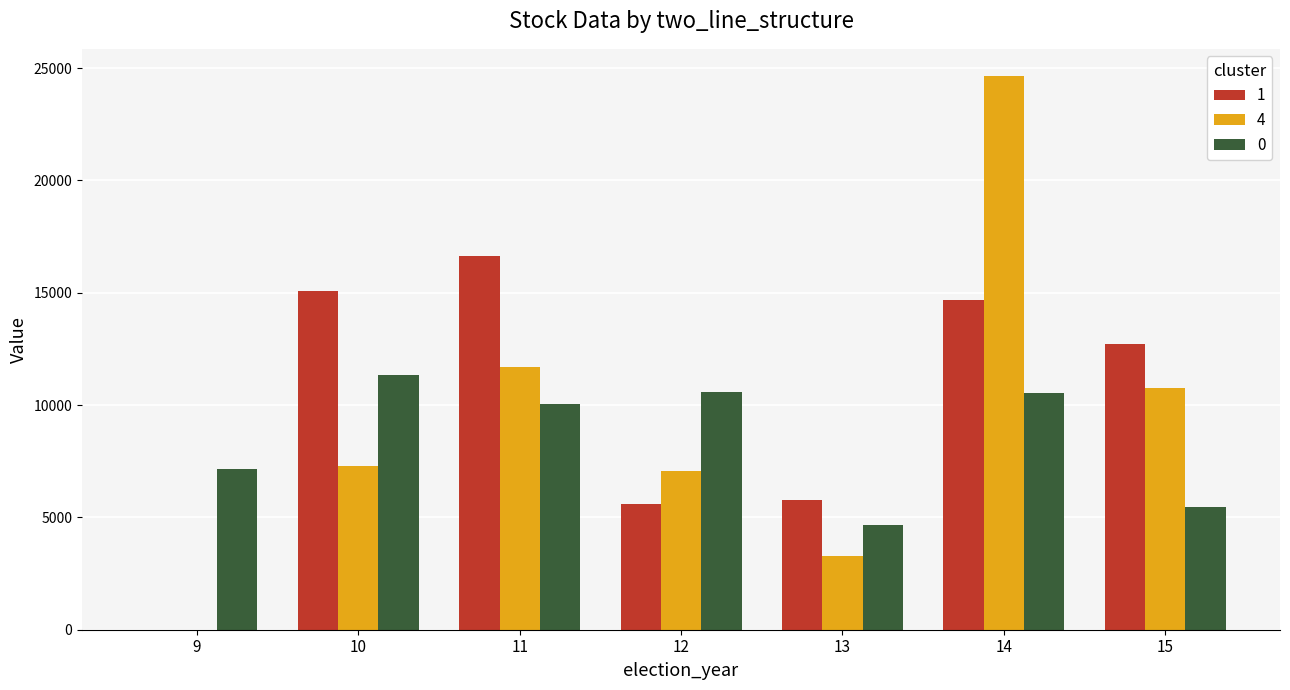

The value of 1 at 15 is 12739.0. True or false?

True